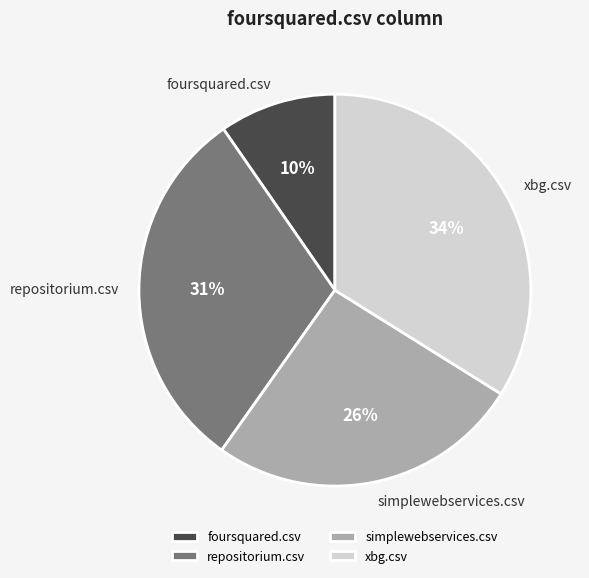

To the nearest percent, what is the difference between the xbg.csv and foursquared.csv slice percentages?

24%